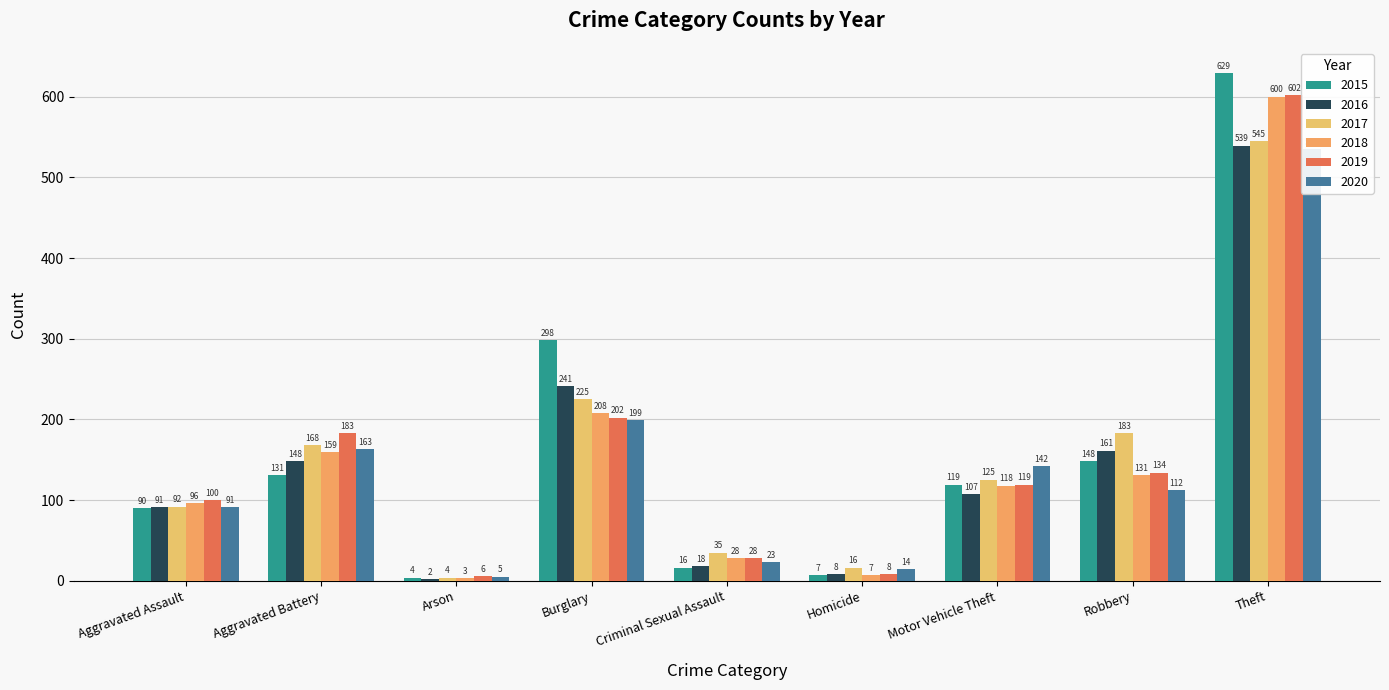

Is it true that 2019 equals 293 at Burglary?

False